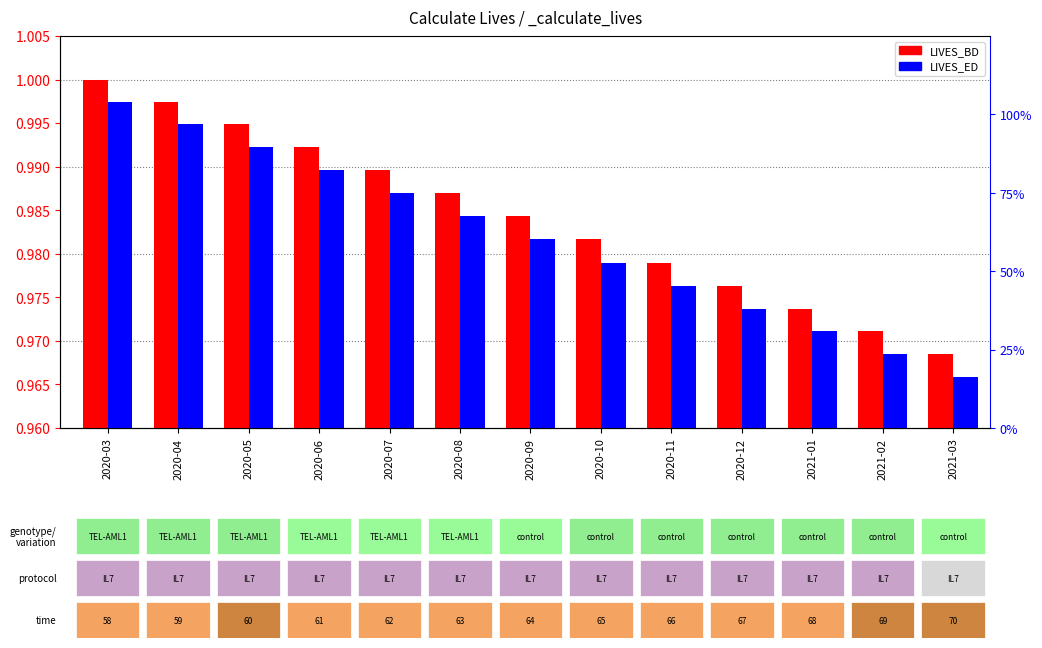

Reading left to right, extract all data points from this chart.

LIVES_BD: 2020-03=1.0	2020-04=1.0	2020-05=1.0	2020-06=1.0	2020-07=1.0	2020-08=1.0	2020-09=1.0	2020-10=1.0	2020-11=1.0	2020-12=1.0	2021-01=1.0	2021-02=1.0	2021-03=1.0
LIVES_ED: 2020-03=1.0	2020-04=1.0	2020-05=1.0	2020-06=1.0	2020-07=1.0	2020-08=1.0	2020-09=1.0	2020-10=1.0	2020-11=1.0	2020-12=1.0	2021-01=1.0	2021-02=1.0	2021-03=1.0